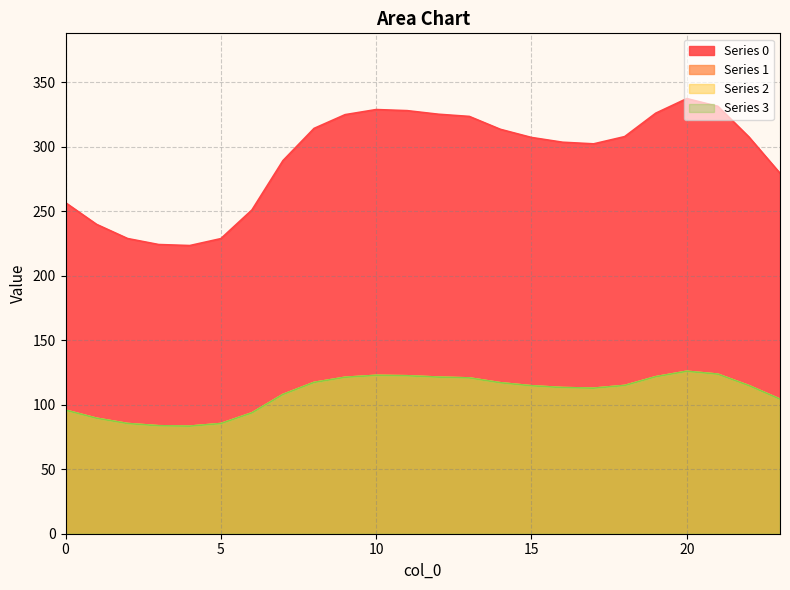

Reading left to right, transcribe all the data shown in this chart.

0: 256.5	239.7	228.7	224.1	223.3	228.7	250.9	289.1	314.1	324.7	328.7	327.8	325.1	323.3	313.4	307.1	303.4	302.1	307.7	325.9	337.2	331.2	307.4	279.3
1: 95.8	89.5	85.4	83.7	83.4	85.4	93.7	107.9	117.3	121.2	122.7	122.4	121.4	120.7	117.0	114.6	113.3	112.8	114.9	121.7	125.9	123.6	114.8	104.3
2: 95.8	89.5	85.4	83.7	83.4	85.4	93.7	107.9	117.3	121.2	122.7	122.4	121.4	120.7	117.0	114.6	113.3	112.8	114.9	121.7	125.9	123.6	114.8	104.3
3: 95.8	89.5	85.4	83.7	83.4	85.4	93.7	107.9	117.3	121.2	122.7	122.4	121.4	120.7	117.0	114.6	113.3	112.8	114.9	121.7	125.9	123.6	114.8	104.3